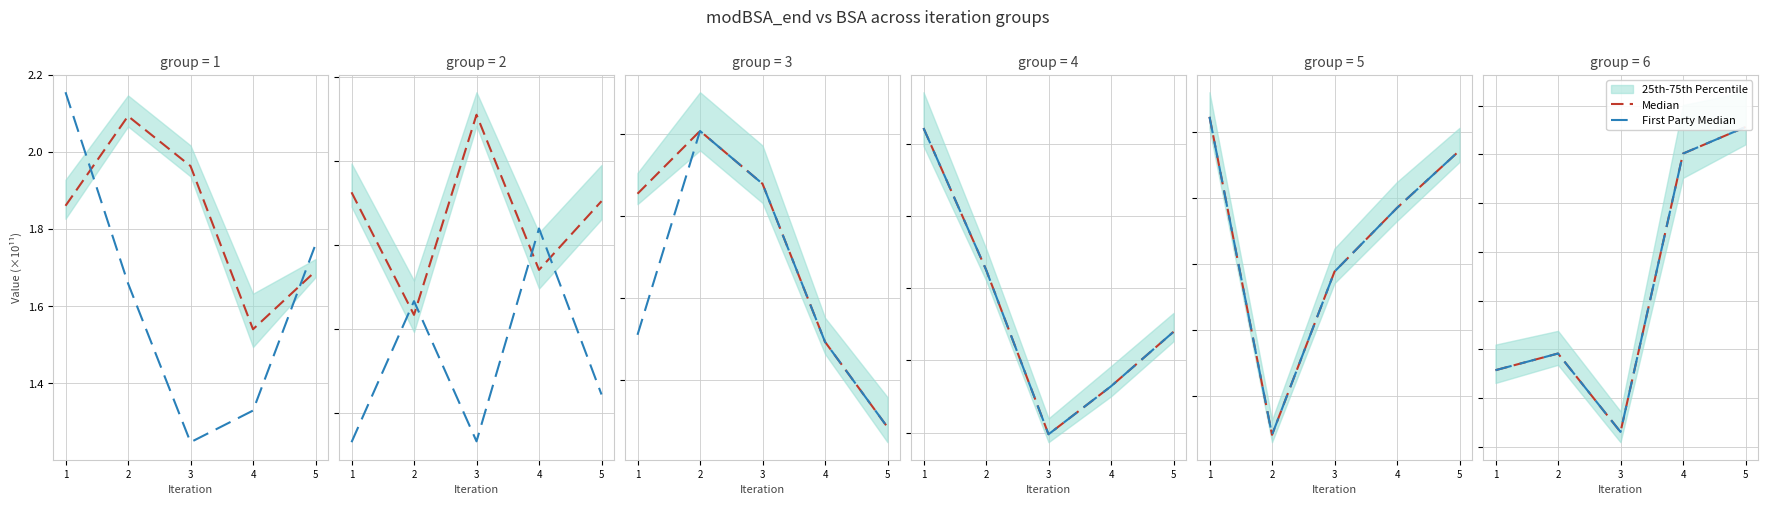

List the labels in order of Median value, smallest first.

3, 1, 2, 4, 5